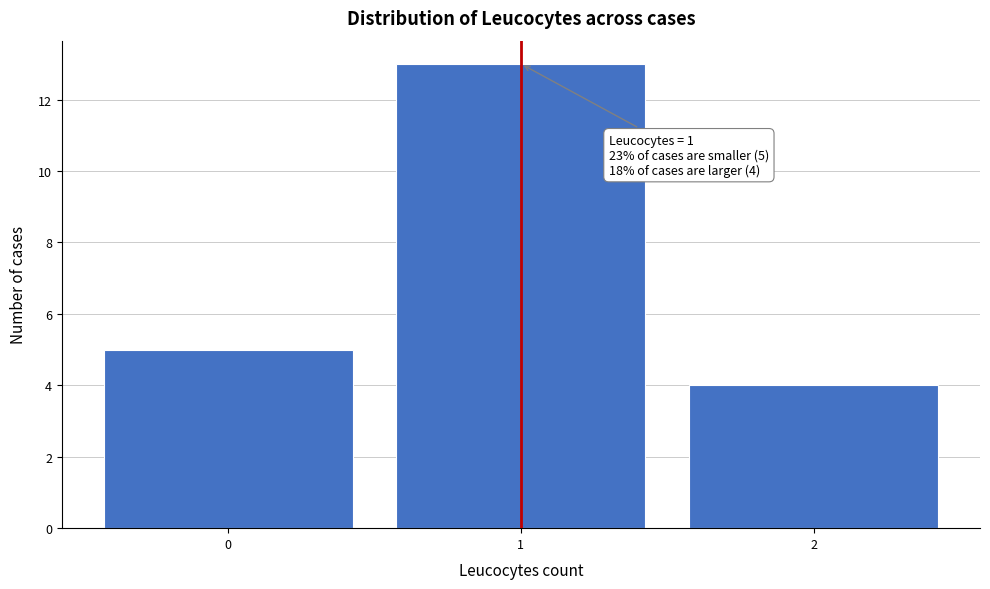

Over which range of the x-axis is the bar tallest?

0.5 to 1.5